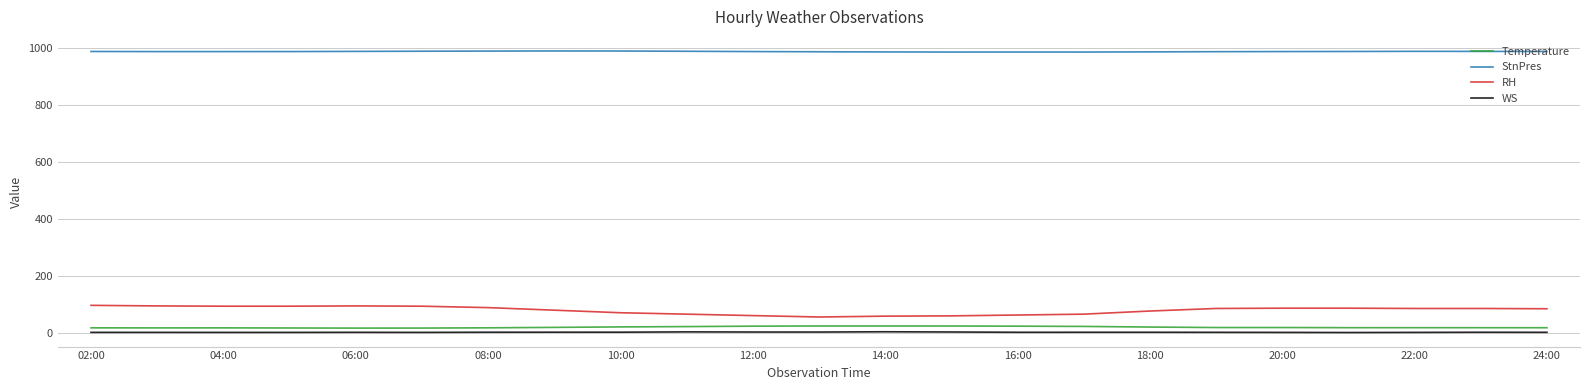

What is the greatest value displayed?

990.4